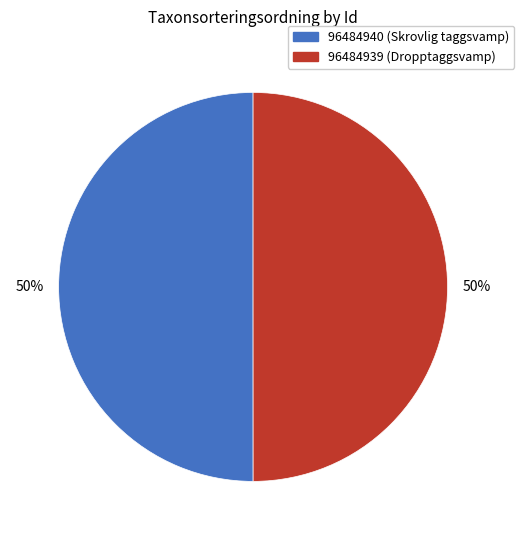

What percentage is the 96484940 (Skrovlig taggsvamp) slice, to the nearest percent?

50%